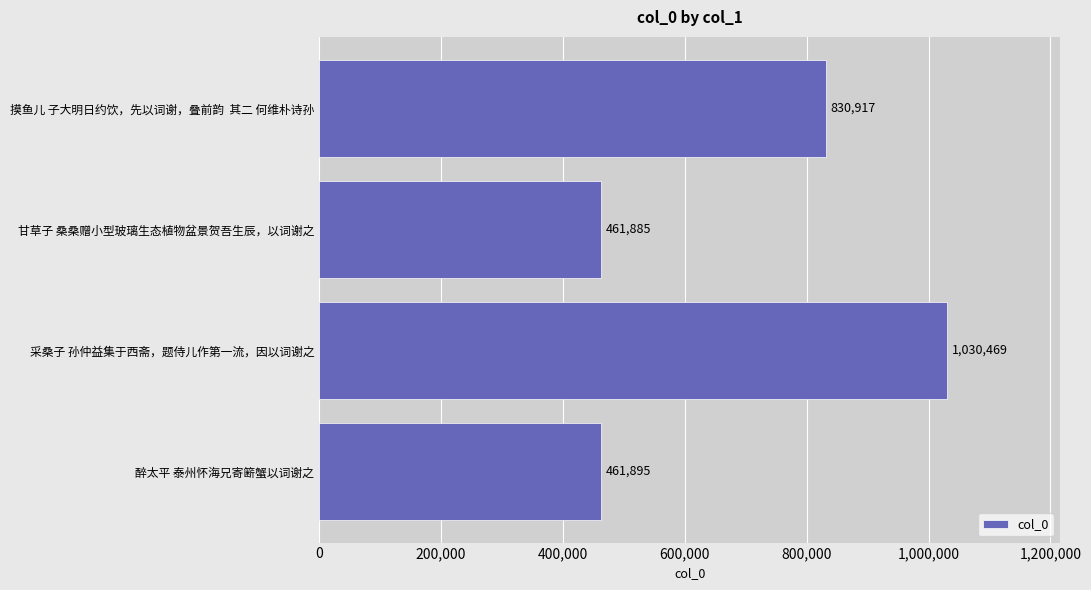

At which category does the chart reach its minimum across all series?

甘草子 桑桑赠小型玻璃生态植物盆景贺吾生辰，以词谢之